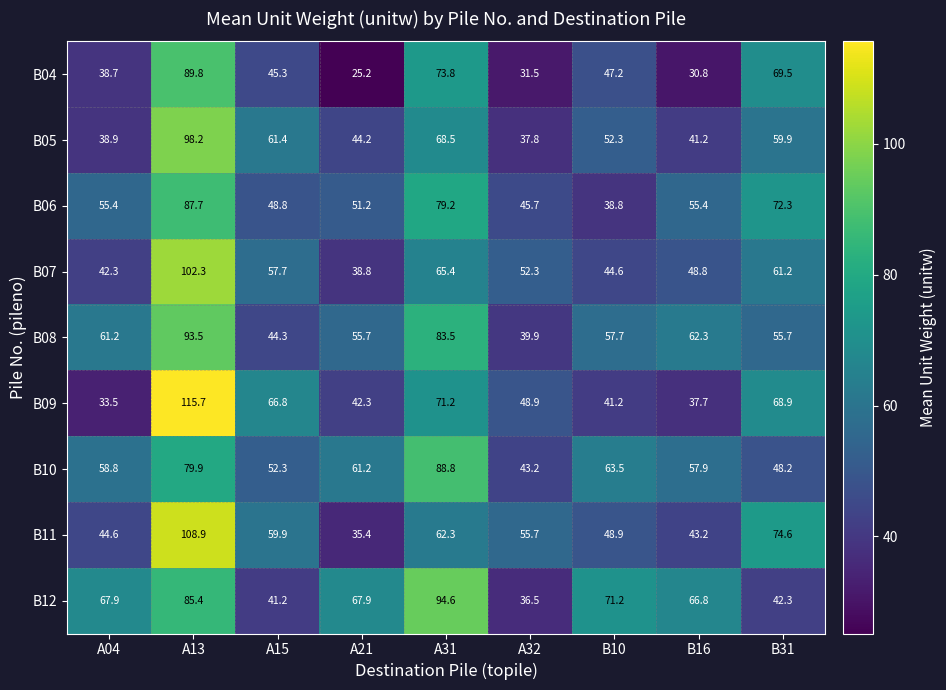

What is the smallest value displayed?

25.2